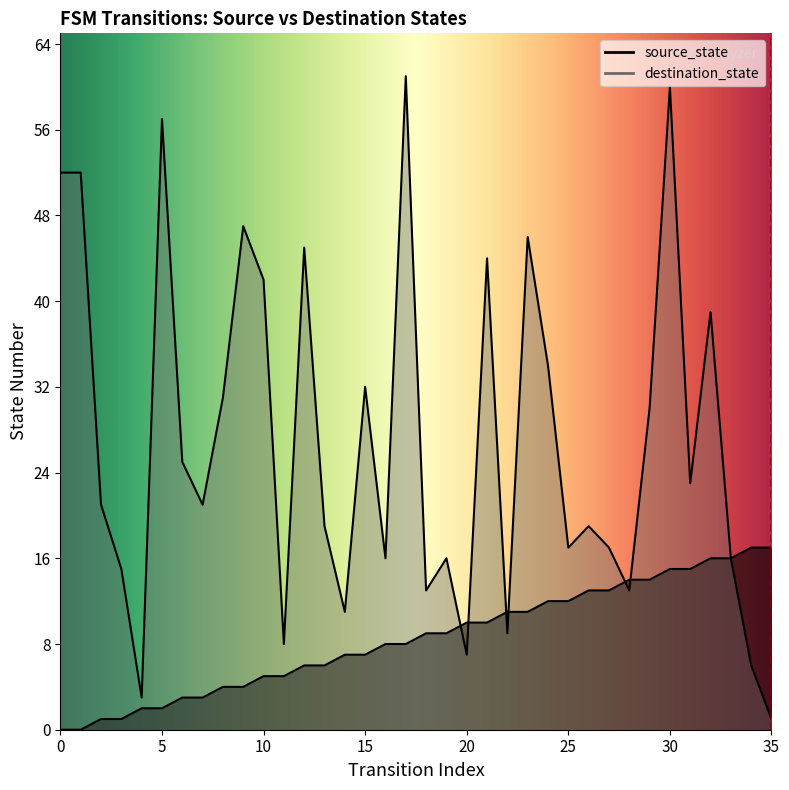

Is the value of destination_state at 27 greater than the value of source_state at 2?

Yes